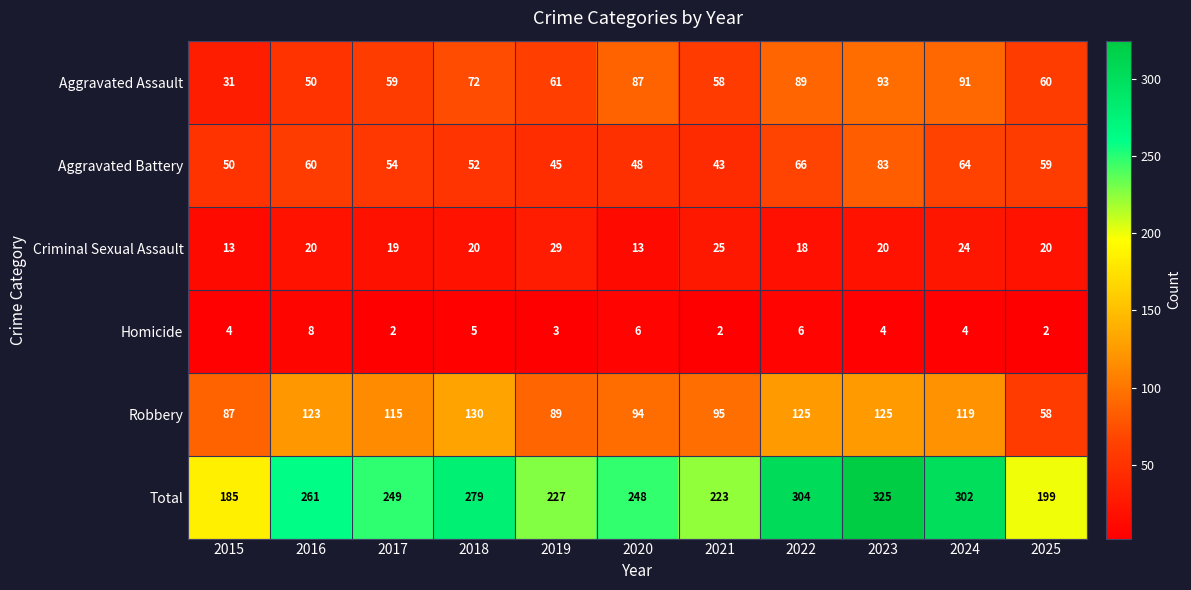

At which label is Homicide closest to 5?

2018